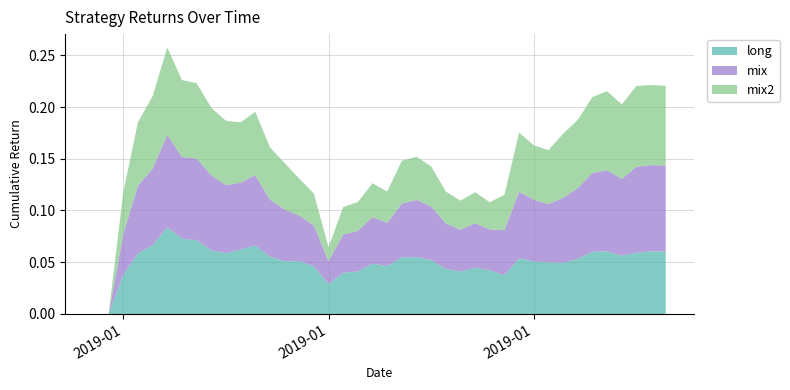

Reading left to right, list all the values displayed in this chart.

long: 2018-12-30=0.0	2018-12-31=0.0	2019-01-01=0.0	2019-01-02=0.1	2019-01-03=0.1	2019-01-04=0.1	2019-01-05=0.1	2019-01-06=0.1	2019-01-07=0.1	2019-01-08=0.1	2019-01-09=0.1	2019-01-10=0.1	2019-01-11=0.1	2019-01-12=0.1	2019-01-13=0.1	2019-01-14=0.0	2019-01-15=0.0	2019-01-16=0.0	2019-01-17=0.0	2019-01-18=0.0	2019-01-19=0.0	2019-01-20=0.1	2019-01-21=0.1	2019-01-22=0.1	2019-01-23=0.0	2019-01-24=0.0	2019-01-25=0.0	2019-01-26=0.0	2019-01-27=0.0	2019-01-28=0.1	2019-01-29=0.1	2019-01-30=0.1	2019-01-31=0.0	2019-02-01=0.1	2019-02-02=0.1	2019-02-03=0.1	2019-02-04=0.1	2019-02-05=0.1	2019-02-06=0.1	2019-02-07=0.1
mix: 2018-12-30=0.0	2018-12-31=0.0	2019-01-01=0.0	2019-01-02=0.1	2019-01-03=0.1	2019-01-04=0.1	2019-01-05=0.1	2019-01-06=0.1	2019-01-07=0.1	2019-01-08=0.1	2019-01-09=0.1	2019-01-10=0.1	2019-01-11=0.1	2019-01-12=0.0	2019-01-13=0.0	2019-01-14=0.0	2019-01-15=0.0	2019-01-16=0.0	2019-01-17=0.0	2019-01-18=0.0	2019-01-19=0.0	2019-01-20=0.1	2019-01-21=0.1	2019-01-22=0.1	2019-01-23=0.0	2019-01-24=0.0	2019-01-25=0.0	2019-01-26=0.0	2019-01-27=0.0	2019-01-28=0.1	2019-01-29=0.1	2019-01-30=0.1	2019-01-31=0.1	2019-02-01=0.1	2019-02-02=0.1	2019-02-03=0.1	2019-02-04=0.1	2019-02-05=0.1	2019-02-06=0.1	2019-02-07=0.1
mix2: 2018-12-30=0.0	2018-12-31=0.0	2019-01-01=0.0	2019-01-02=0.1	2019-01-03=0.1	2019-01-04=0.1	2019-01-05=0.1	2019-01-06=0.1	2019-01-07=0.1	2019-01-08=0.1	2019-01-09=0.1	2019-01-10=0.1	2019-01-11=0.1	2019-01-12=0.0	2019-01-13=0.0	2019-01-14=0.0	2019-01-15=0.0	2019-01-16=0.0	2019-01-17=0.0	2019-01-18=0.0	2019-01-19=0.0	2019-01-20=0.0	2019-01-21=0.0	2019-01-22=0.0	2019-01-23=0.0	2019-01-24=0.0	2019-01-25=0.0	2019-01-26=0.0	2019-01-27=0.0	2019-01-28=0.1	2019-01-29=0.1	2019-01-30=0.1	2019-01-31=0.1	2019-02-01=0.1	2019-02-02=0.1	2019-02-03=0.1	2019-02-04=0.1	2019-02-05=0.1	2019-02-06=0.1	2019-02-07=0.1